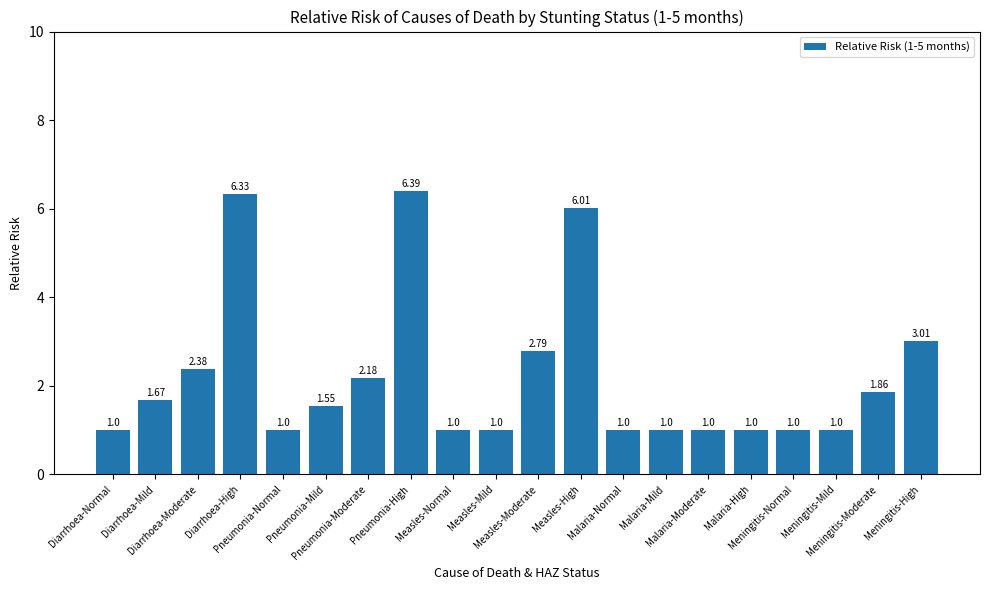

What is the difference between the second highest and minimum values?

5.3